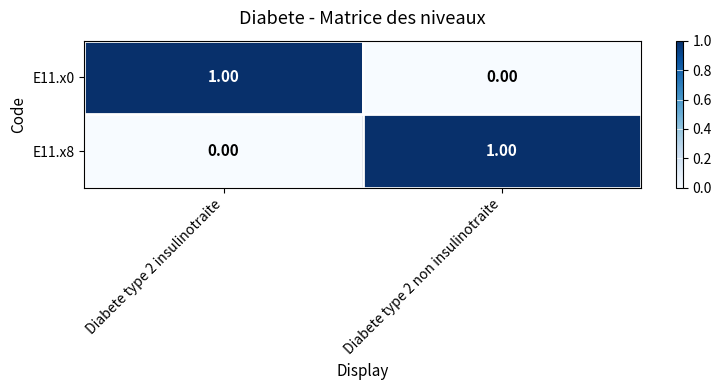

List the labels in order of E11.x0 value, largest first.

Diabete type 2 insulinotraite, Diabete type 2 non insulinotraite